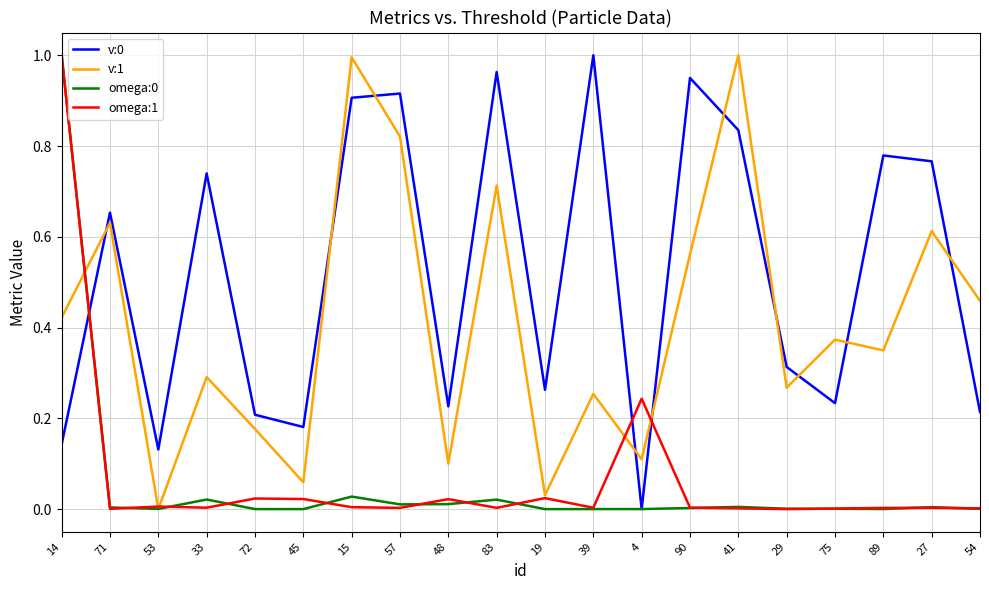

The value of omega:0 at 83 is 0.0. True or false?

True